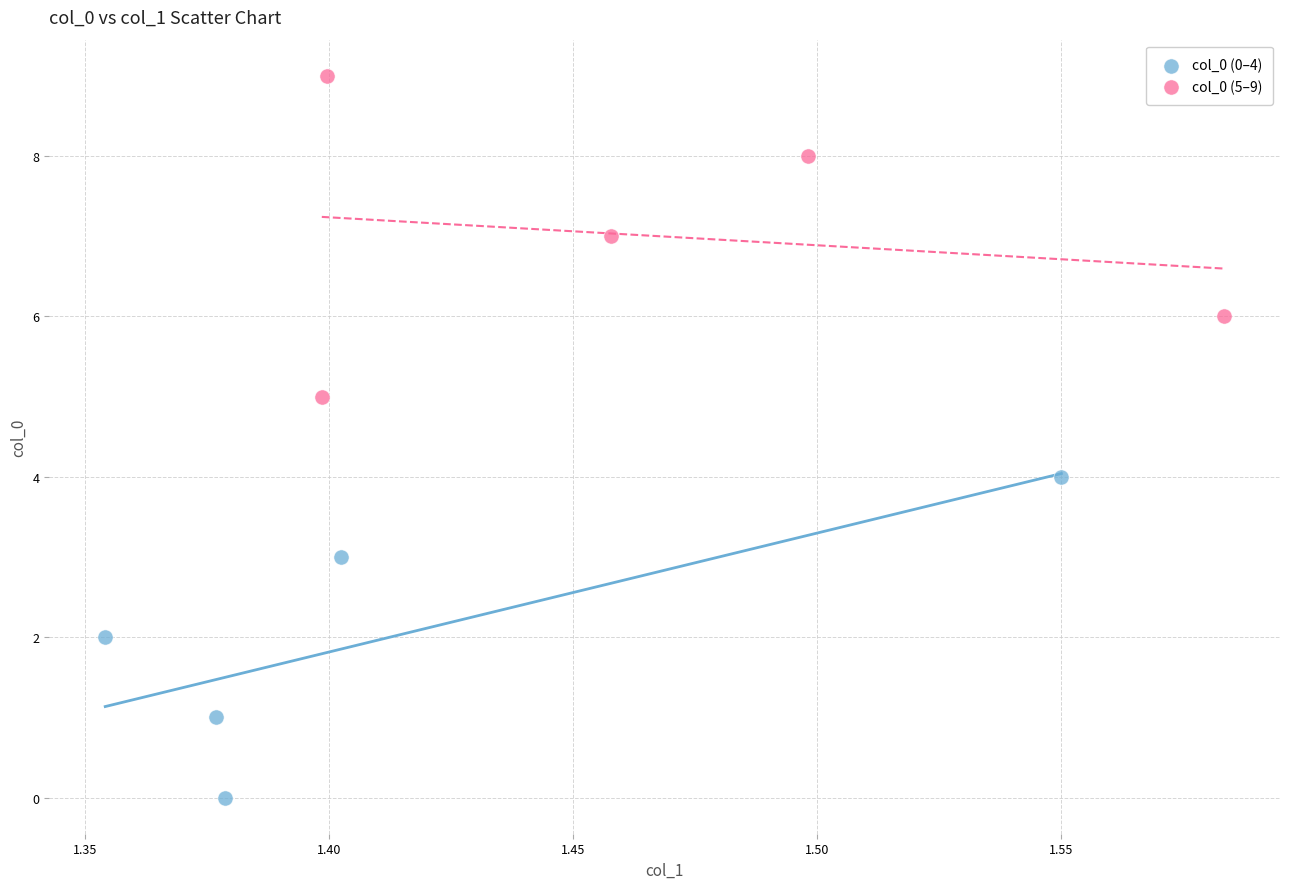

Which series contains the highest Y value?

col_0 (5–9)